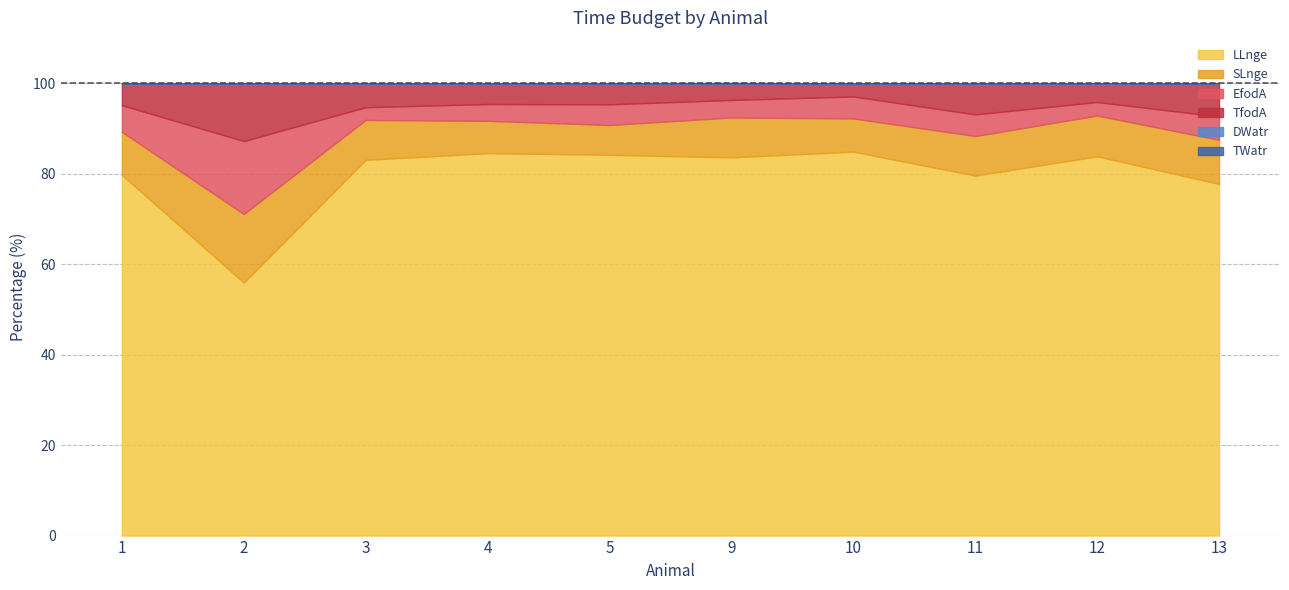

What is the average value of the LLnge series?

79.7